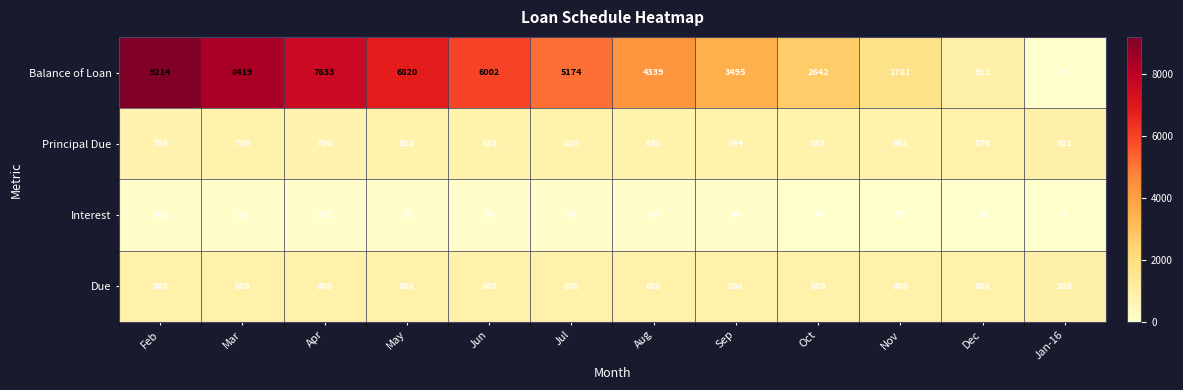

At which category is the sum across all series the highest?

Feb